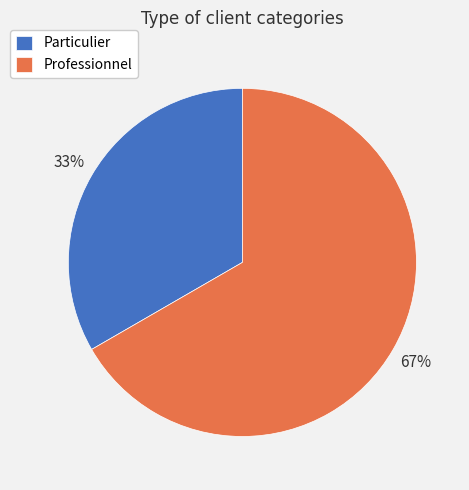

Which has a higher value, Professionnel or Particulier?

Professionnel